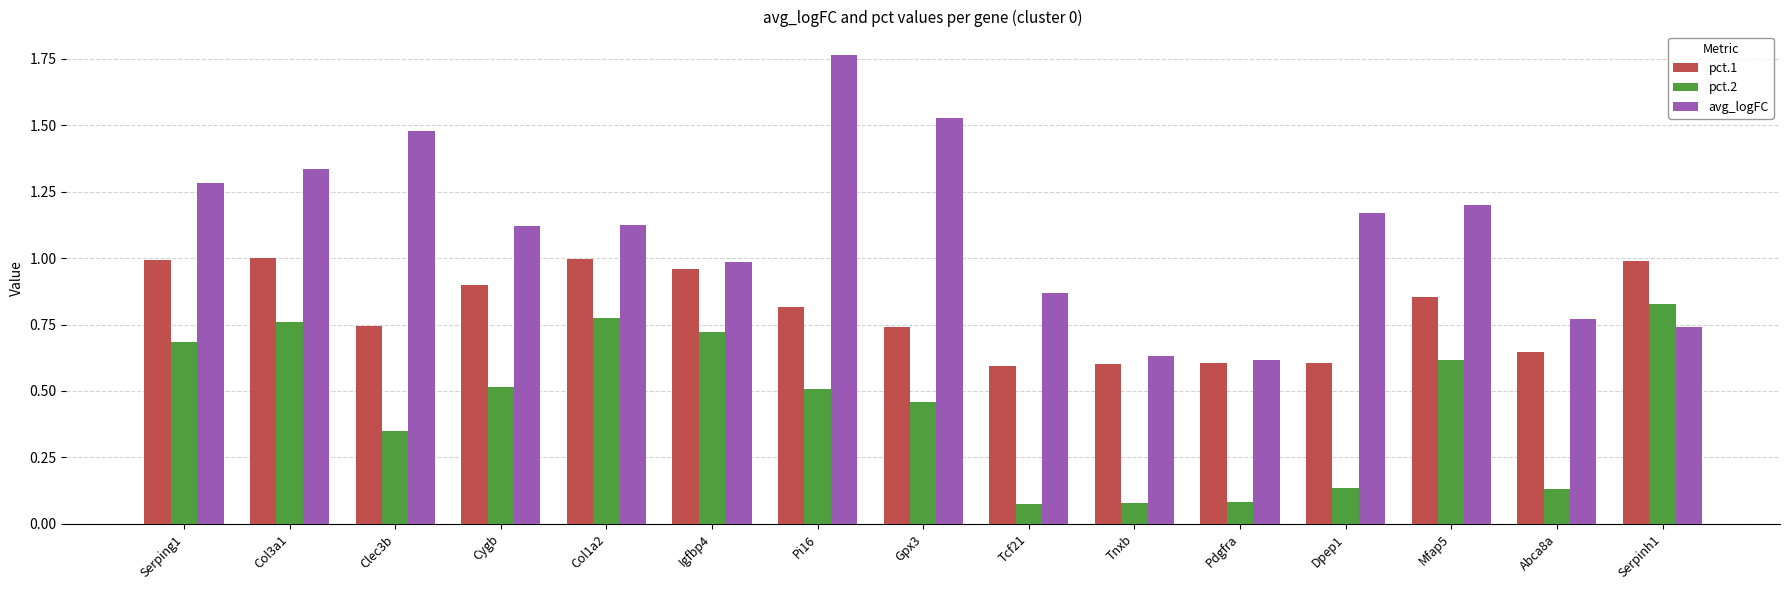

Is the value of pct.2 at Col3a1 greater than the value of pct.1 at Dpep1?

Yes